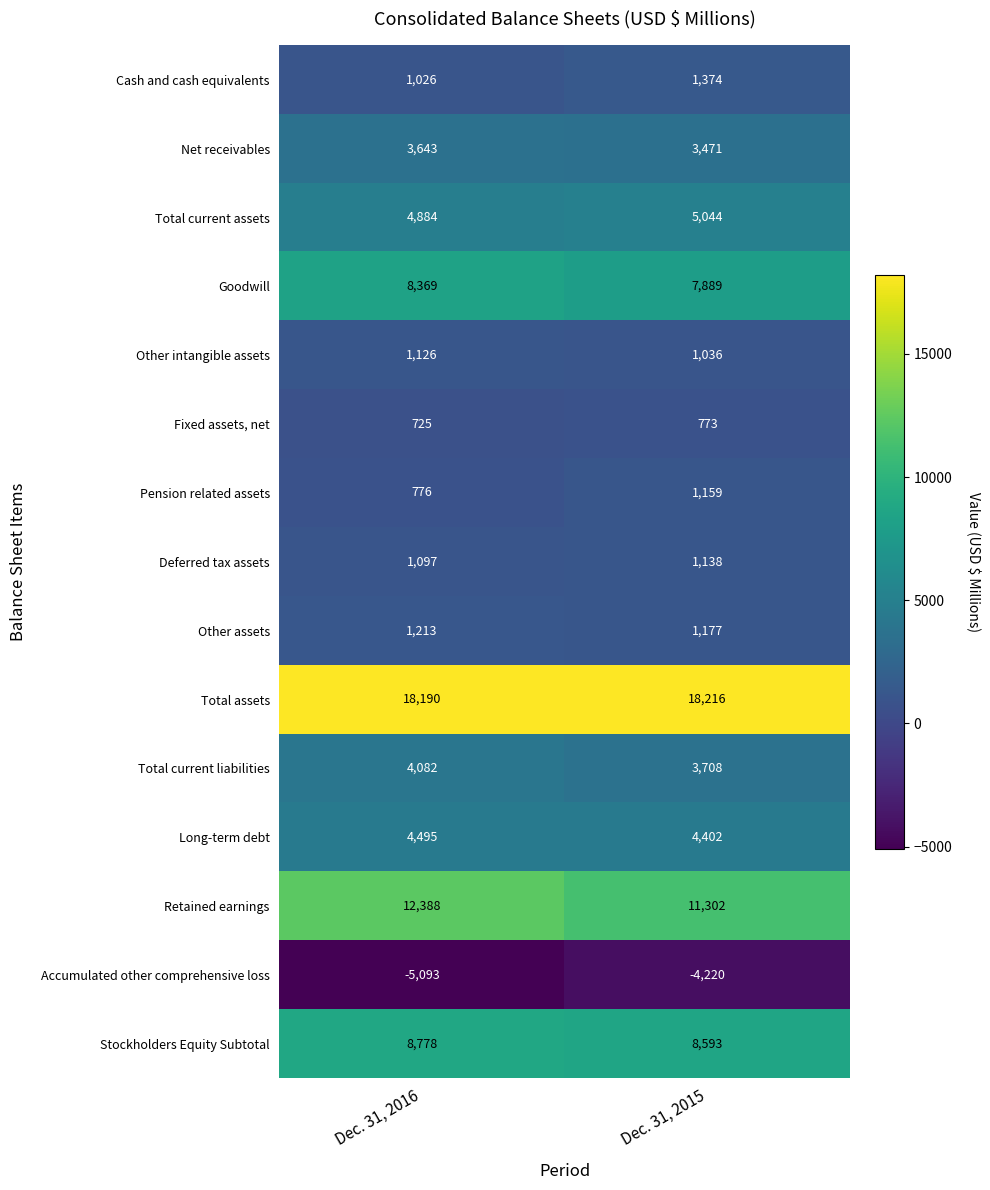

At which label does Other intangible assets reach its peak?

Dec. 31, 2016